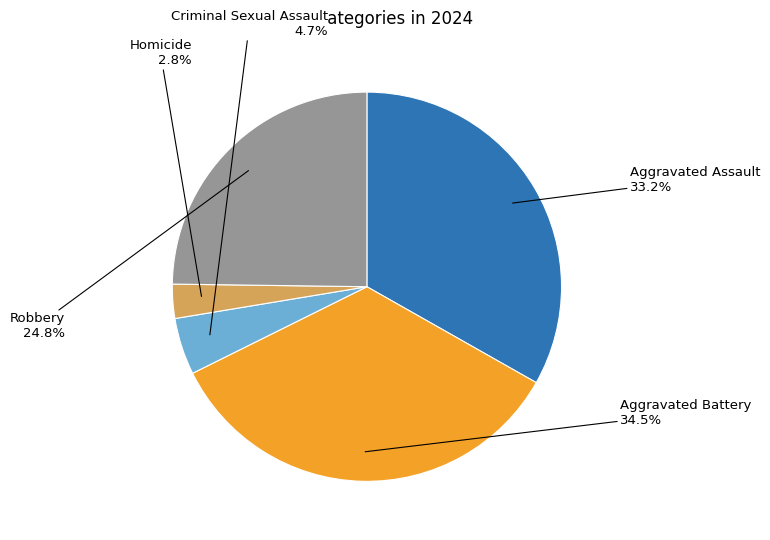

Is there a majority slice in this chart?

No